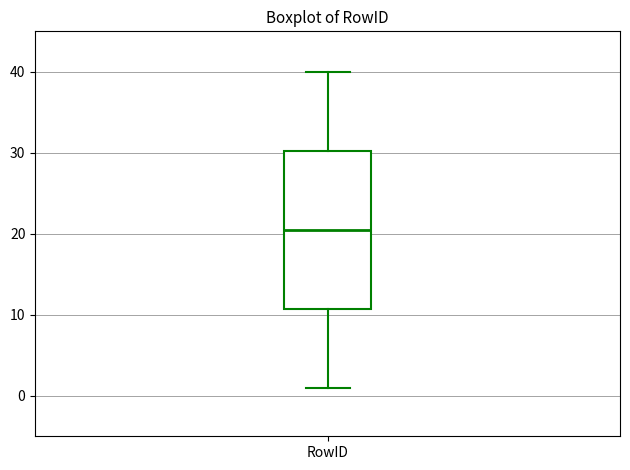

Read this box plot against the y-axis: the position of the median line, the range covered by the box, and the ends of both whiskers. The values are not printed on the chart, so give them approximately, as read against the axis.

median 21, box 11 to 30, whiskers 1 to 40